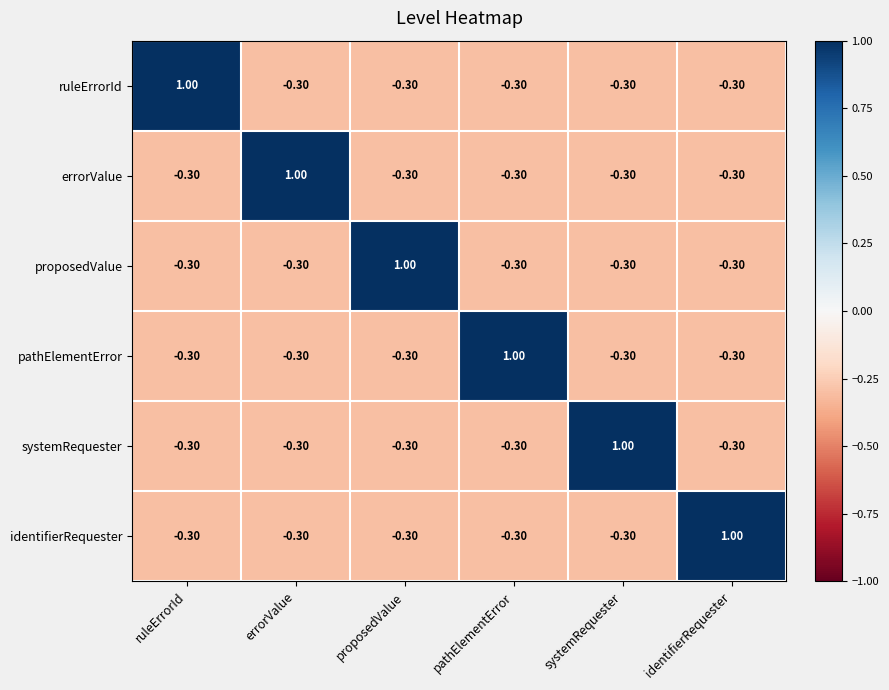

How many data points does each series have?

6